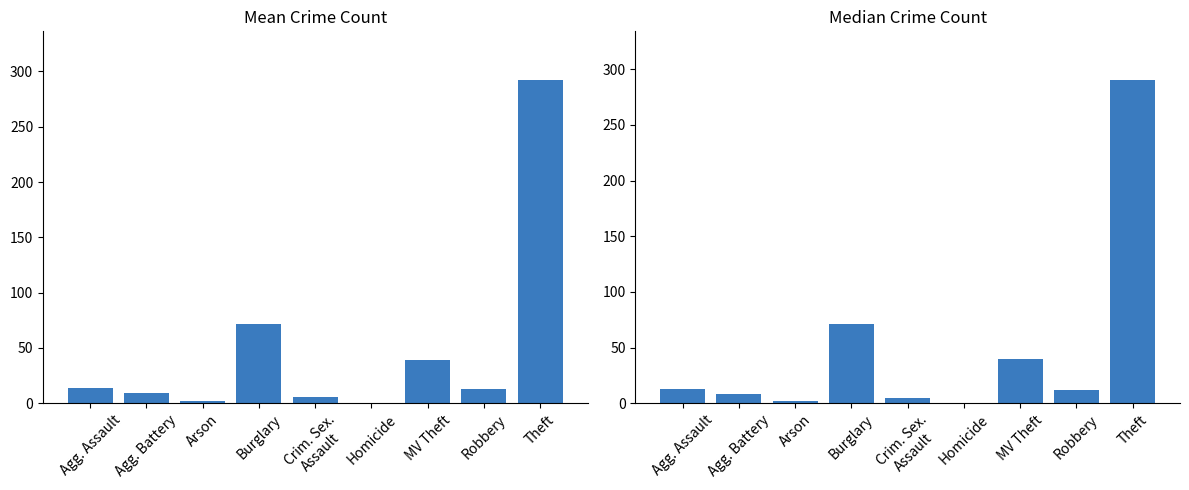

The value of Median Crime Count at Homicide is 0.5. True or false?

True